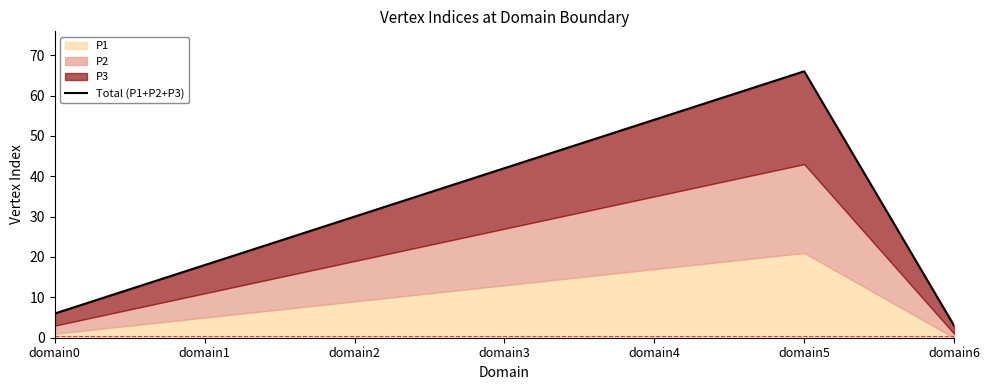

How many lines are shown in the chart?

1